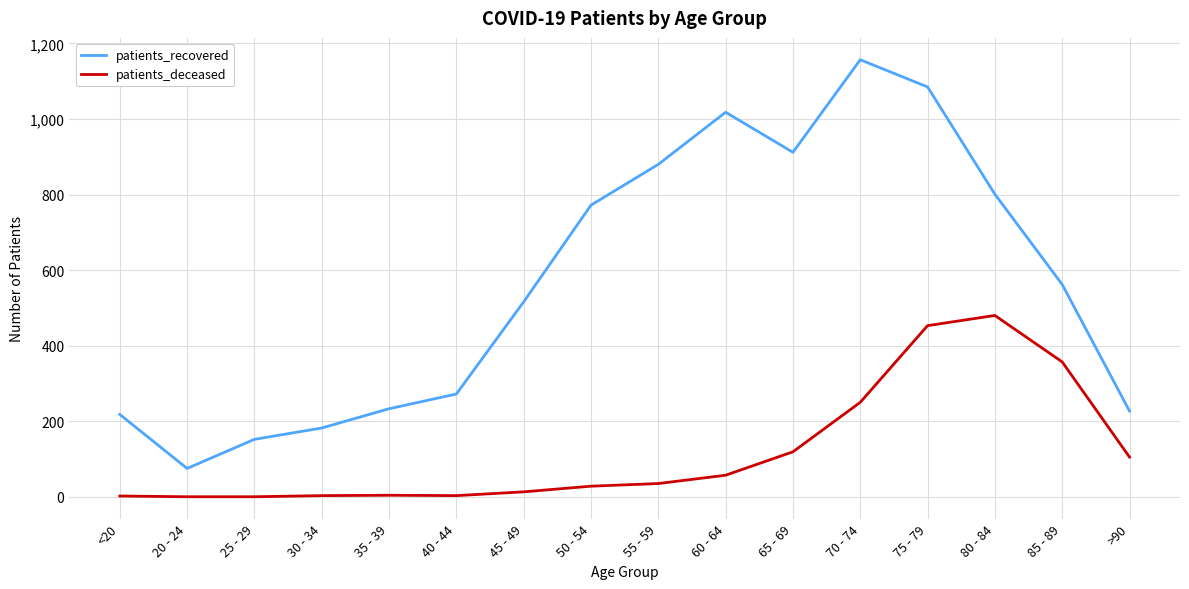

At <20, list the series in order from largest to smallest.

patients_recovered, patients_deceased